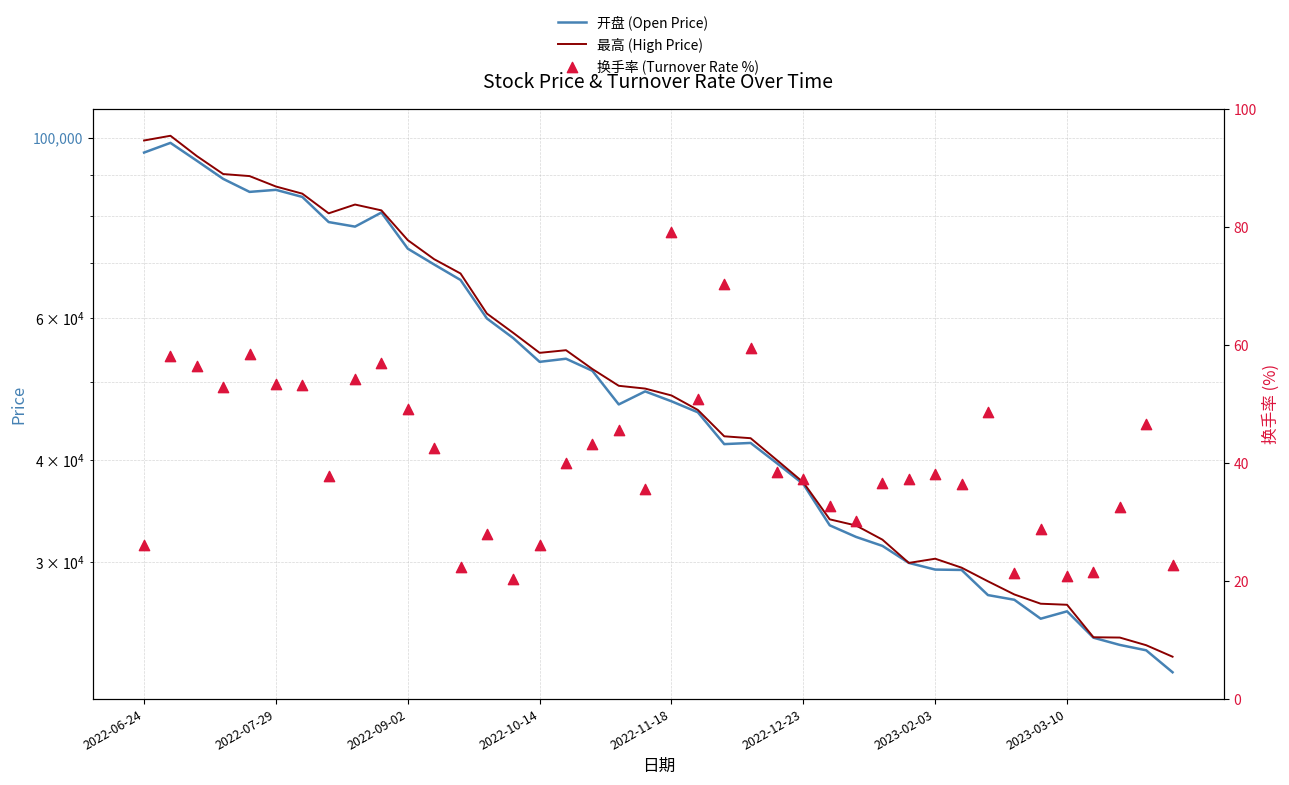

Is the value of 换手率 (Turnover Rate %) at 2023-03-10 greater than the value of 开盘 (Open Price) at 12?

No